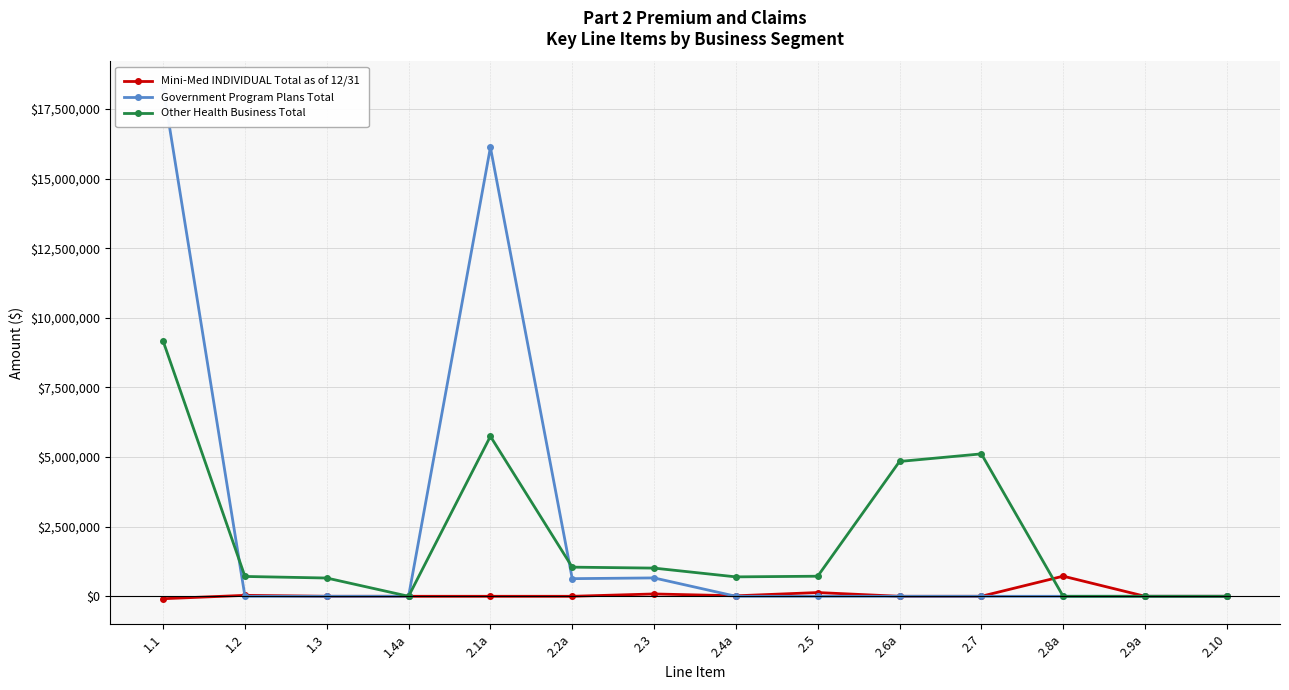

At how many categories does at least one series exceed 14016584?

2